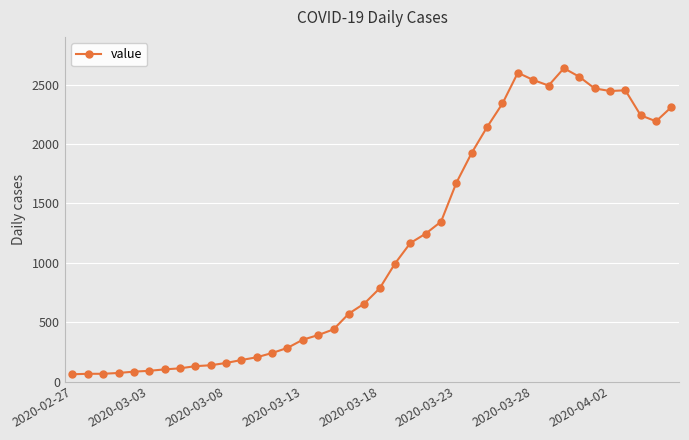

What is the difference between the maximum and minimum values?

2577